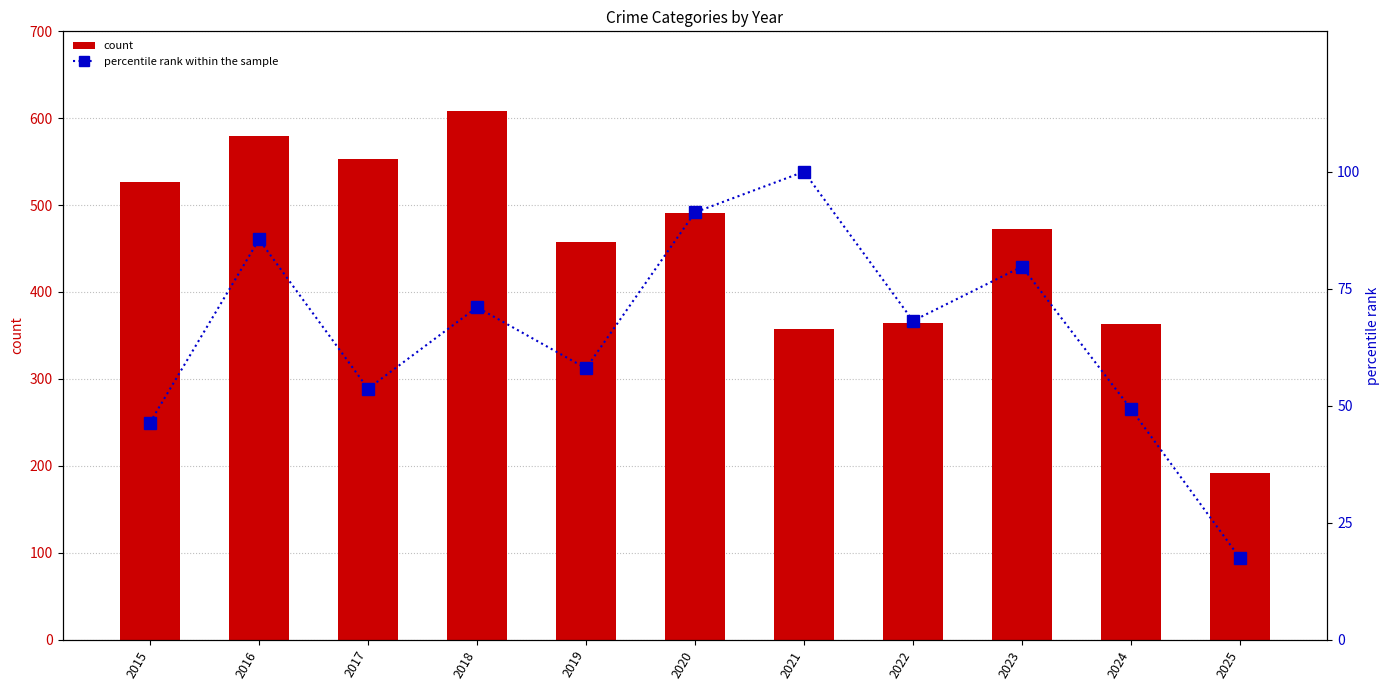

Reading left to right, list all the values displayed in this chart.

Robbery: 527.0	579.0	553.0	608.0	458.0	491.0	357.0	364.0	473.0	363.0	192.0
Aggravated Battery: 387.0	491.0	480.0	522.0	520.0	574.0	531.0	417.0	435.0	406.0	204.0
percentile rank within the sample: 46.4	85.5	53.6	71.0	58.0	91.3	100.0	68.1	79.7	49.3	17.4